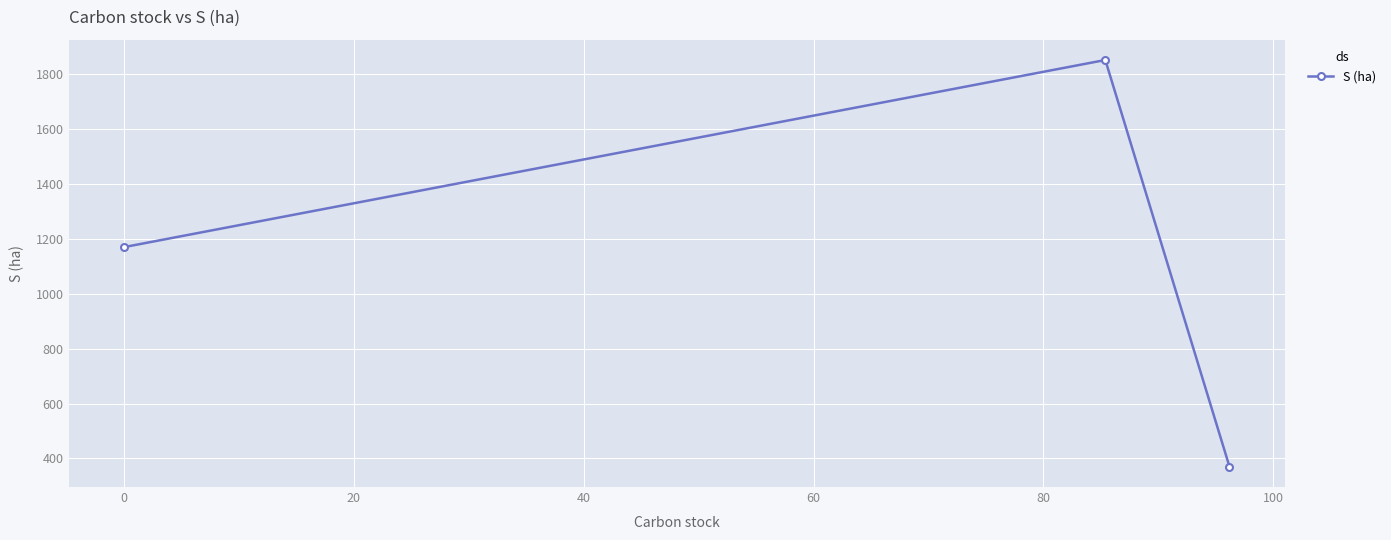

What is the difference between the maximum and minimum values?

1482.7